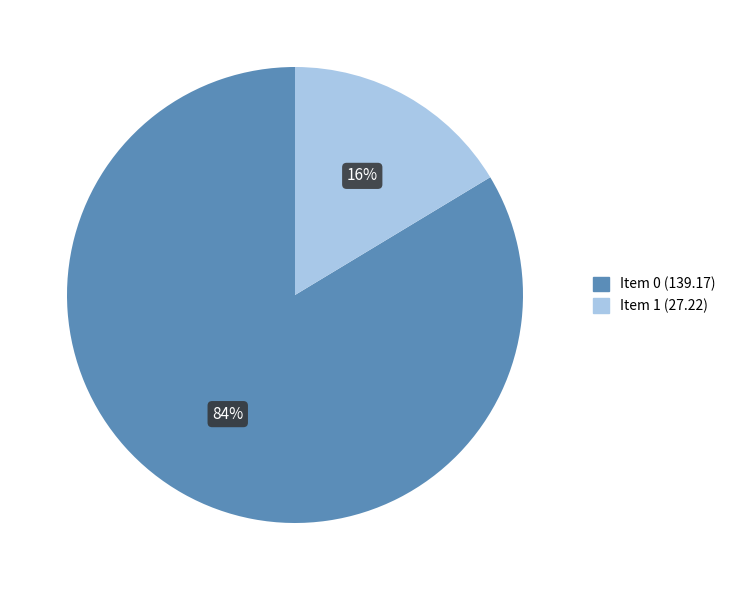

Is there any slice that represents more than half of the pie?

Yes